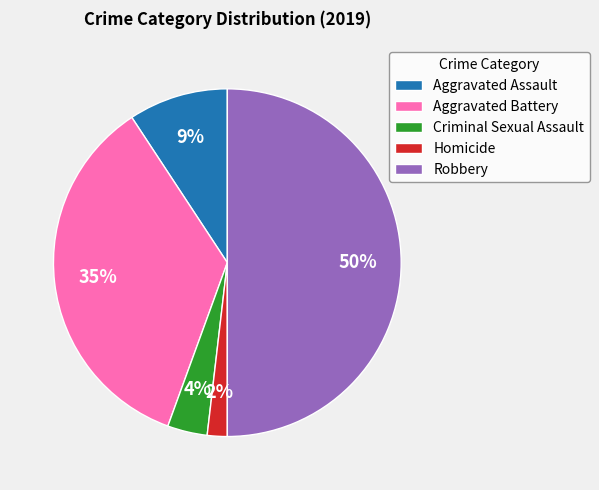

How many segments does this pie chart have?

5